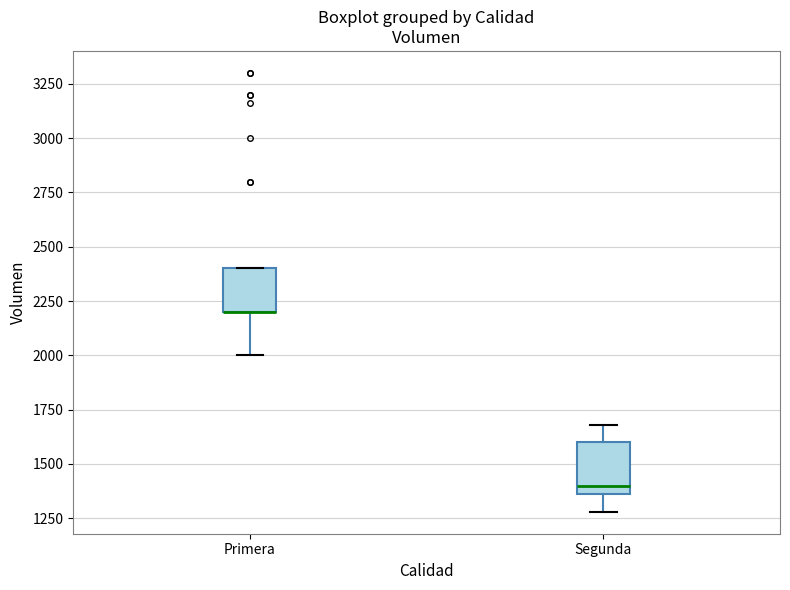

Where is the lower edge of the box for Segunda on the y-axis? The values are not printed on the chart, so give them approximately, as read against the axis.

1350